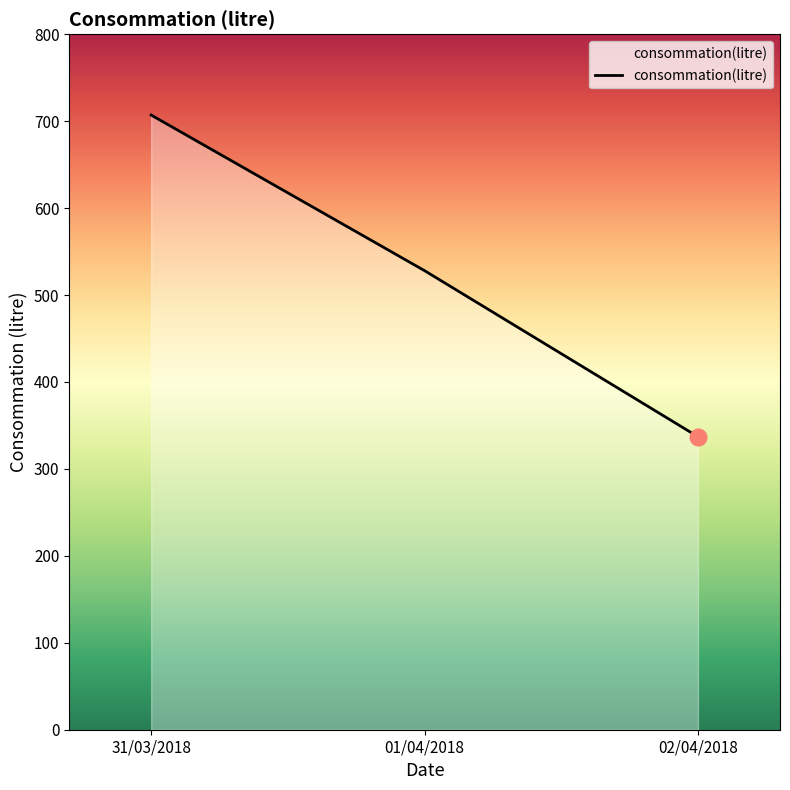

Where does the data first go above 528?

31/03/2018